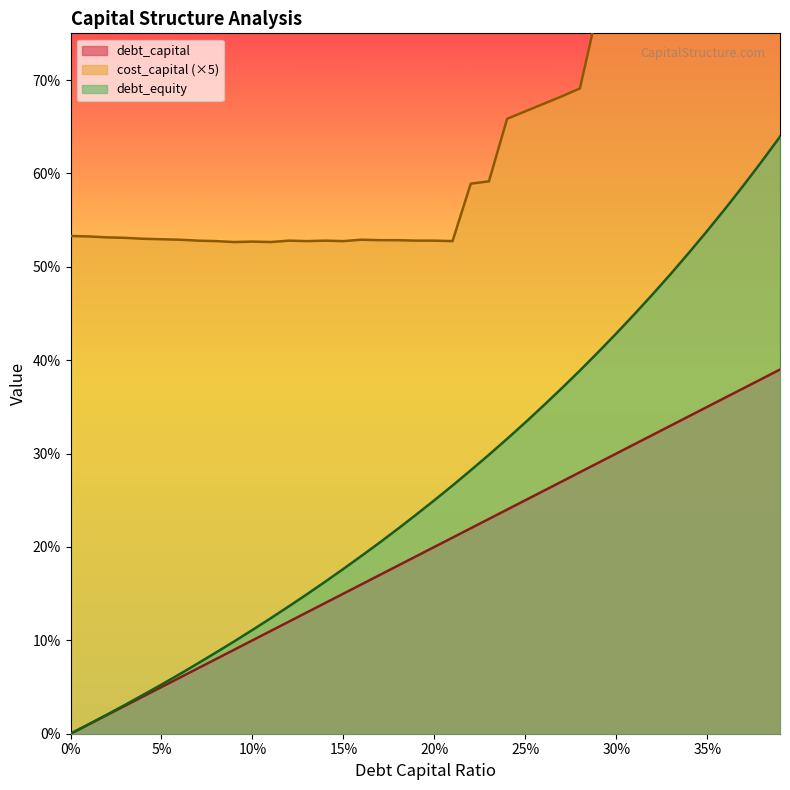

What is the average value of the debt_equity series?

0.3